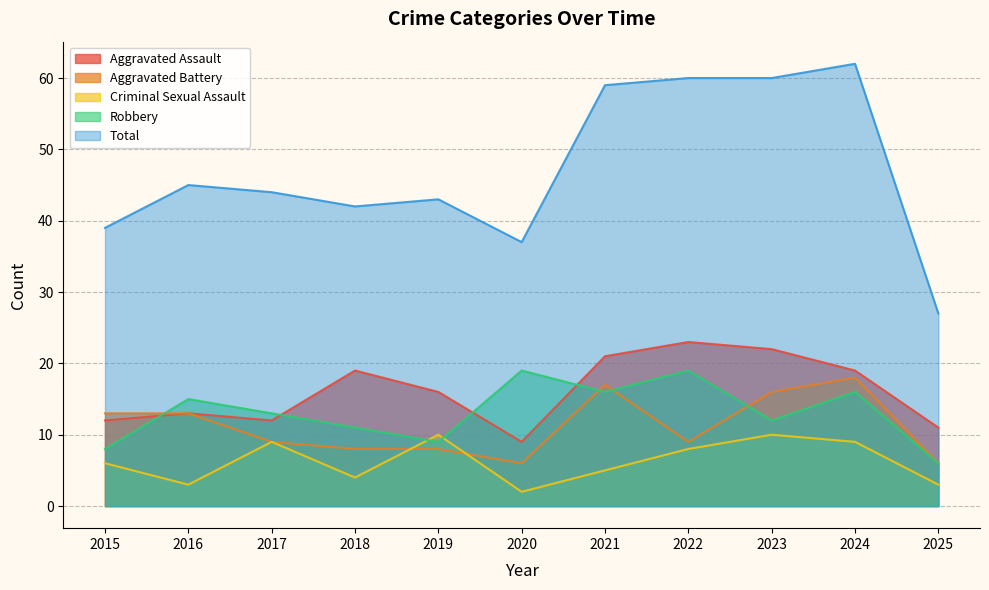

What is the difference between the maximum and minimum values in the Total series?

35